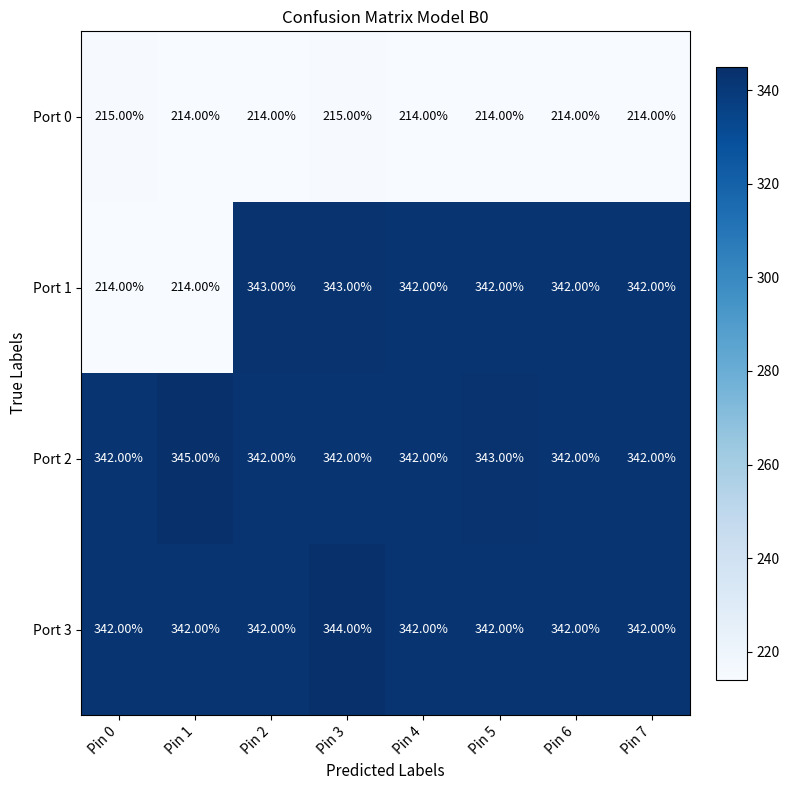

What is the sum of all Port 3 values?

2738